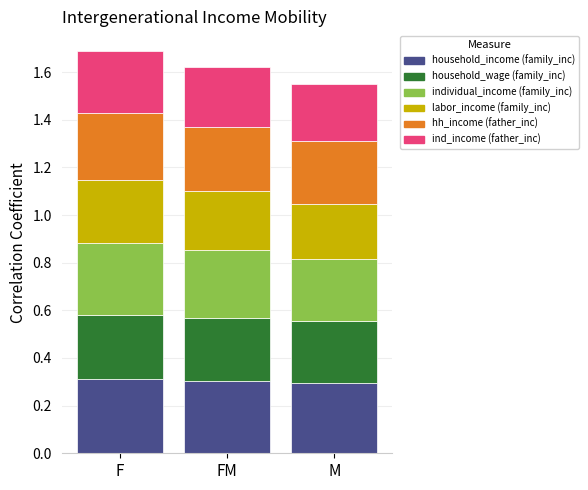

What is the total value across all series at M?

1.5